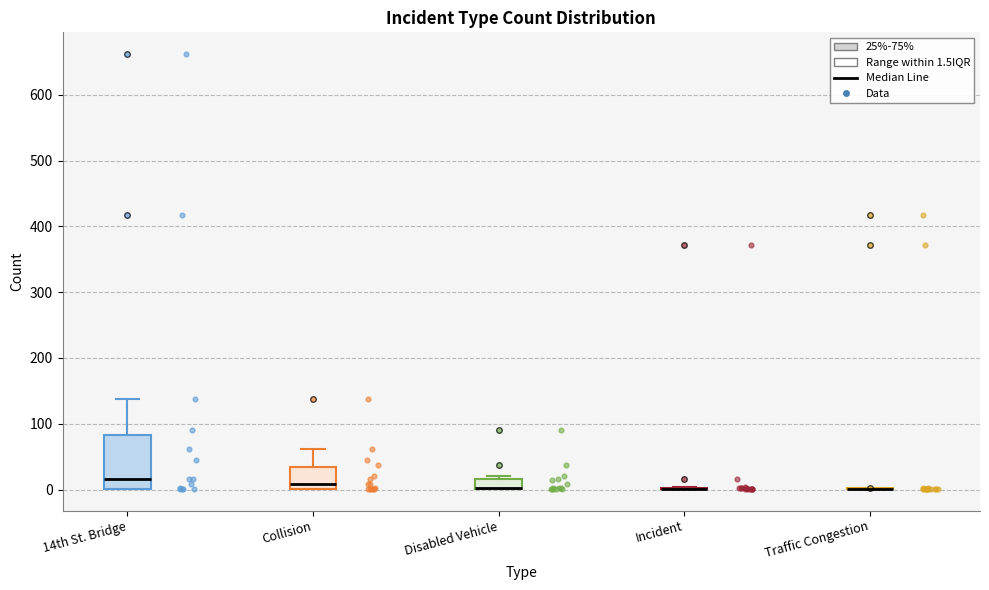

Where is the upper edge of the box for 14th St. Bridge on the y-axis? The values are not printed on the chart, so give them approximately, as read against the axis.

80